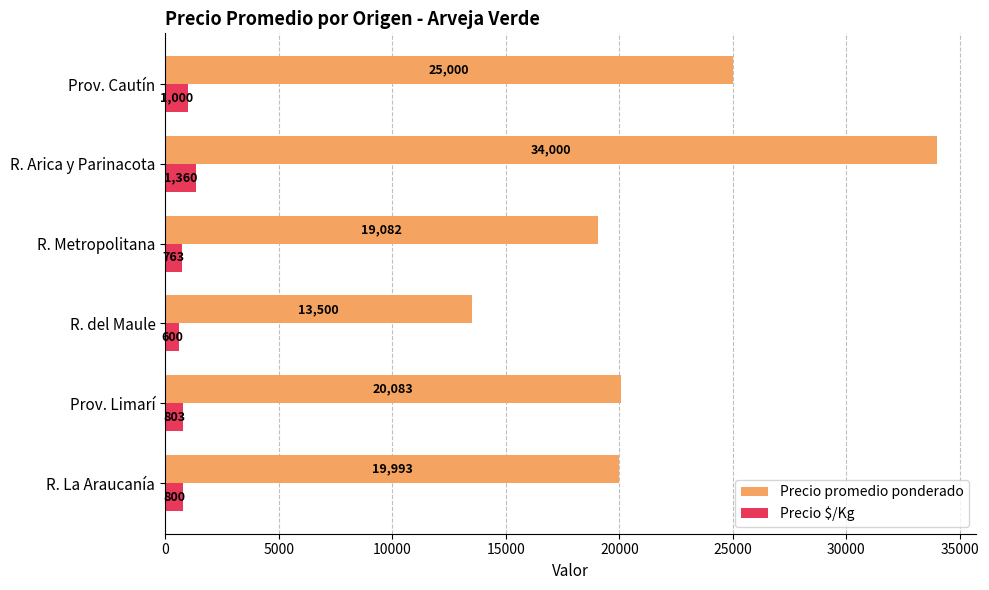

How many categories are shown in the chart?

6